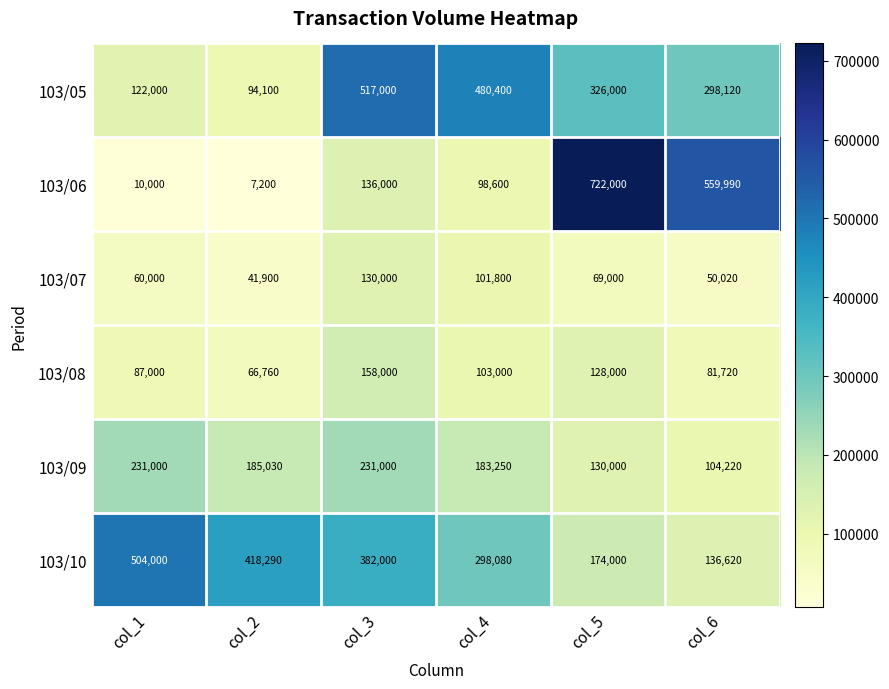

How many 103/09 values are between 130000 and 231000?

5